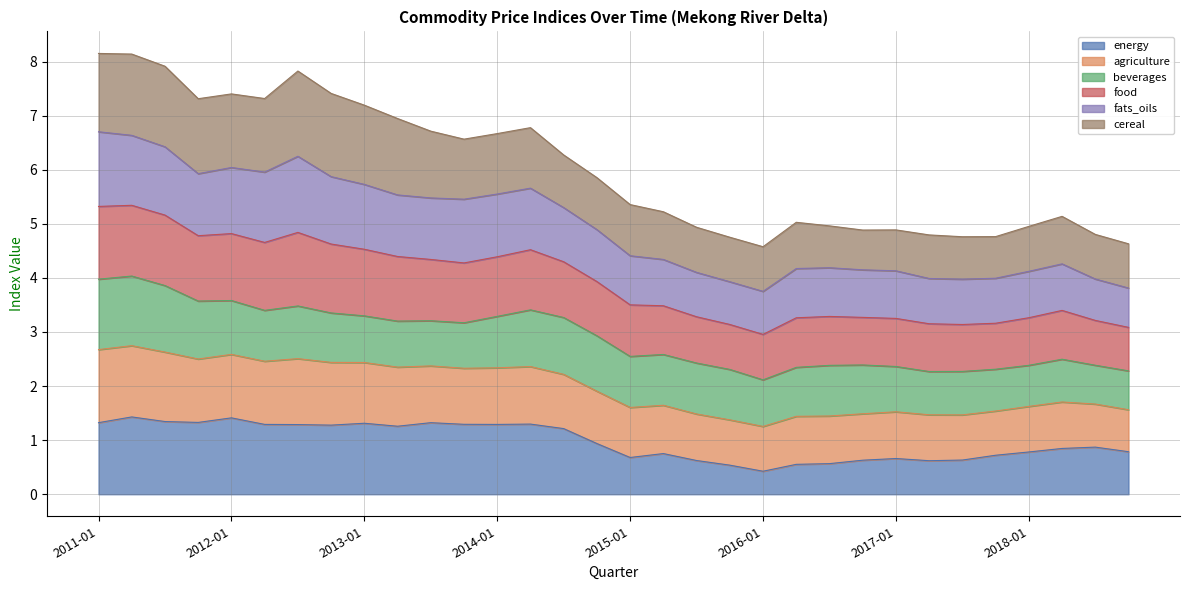

At which label does agriculture reach its minimum?

2016-01